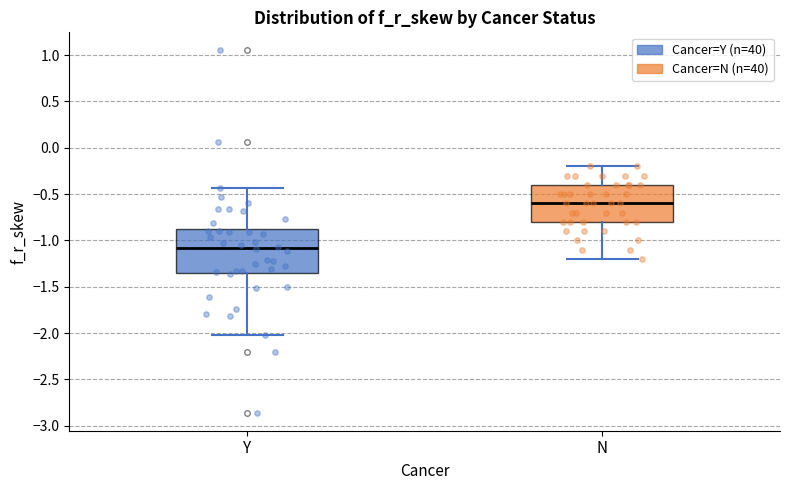

Reading left to right, transcribe this box plot: for each box, give where its median line is, the range the box spans, and where its two whiskers end, as read against the y-axis. The values are not printed on the chart, so give them approximately, as read against the axis.

Y: median -1.10, box -1.35 to -0.90, whiskers -2.00 to -0.45
N: median -0.60, box -0.80 to -0.40, whiskers -1.20 to -0.20